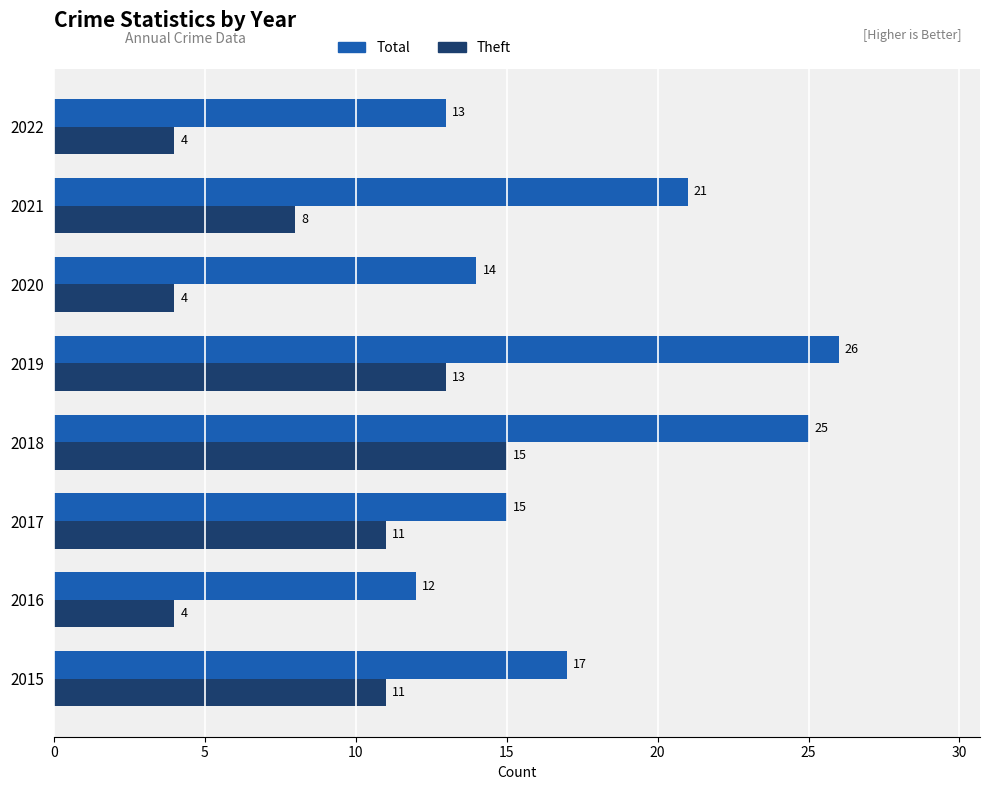

At which label does Theft reach its peak?

2018